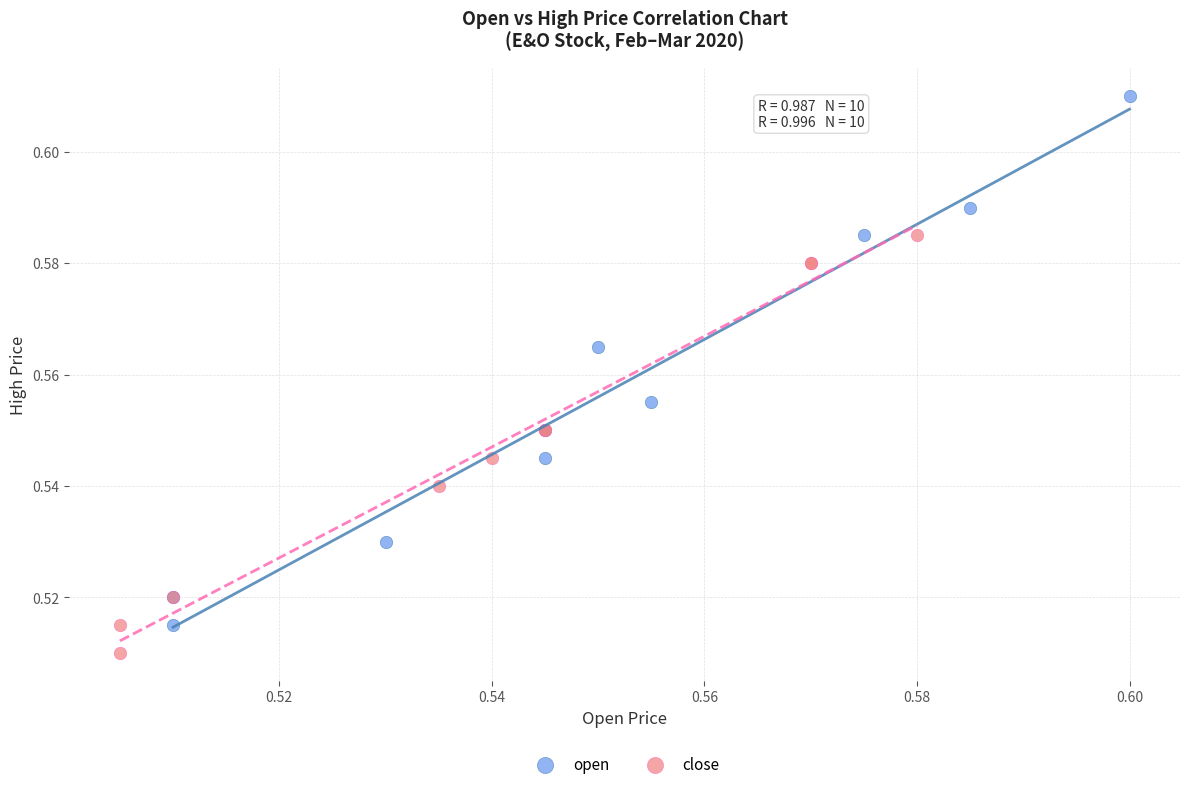

Which series reaches the maximum Y coordinate?

open